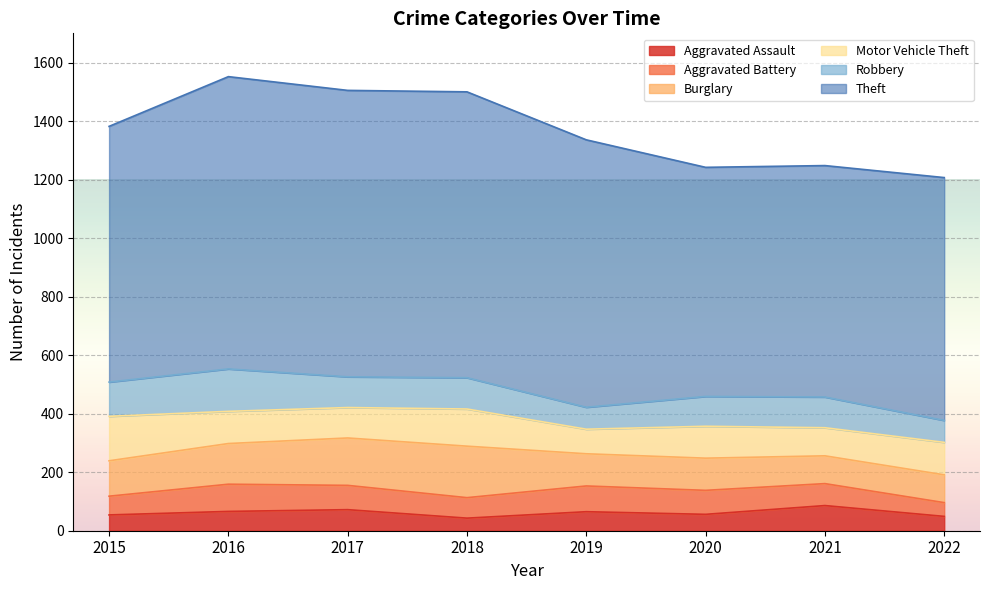

What is the value of the Robbery point at the 7th from the left?

105